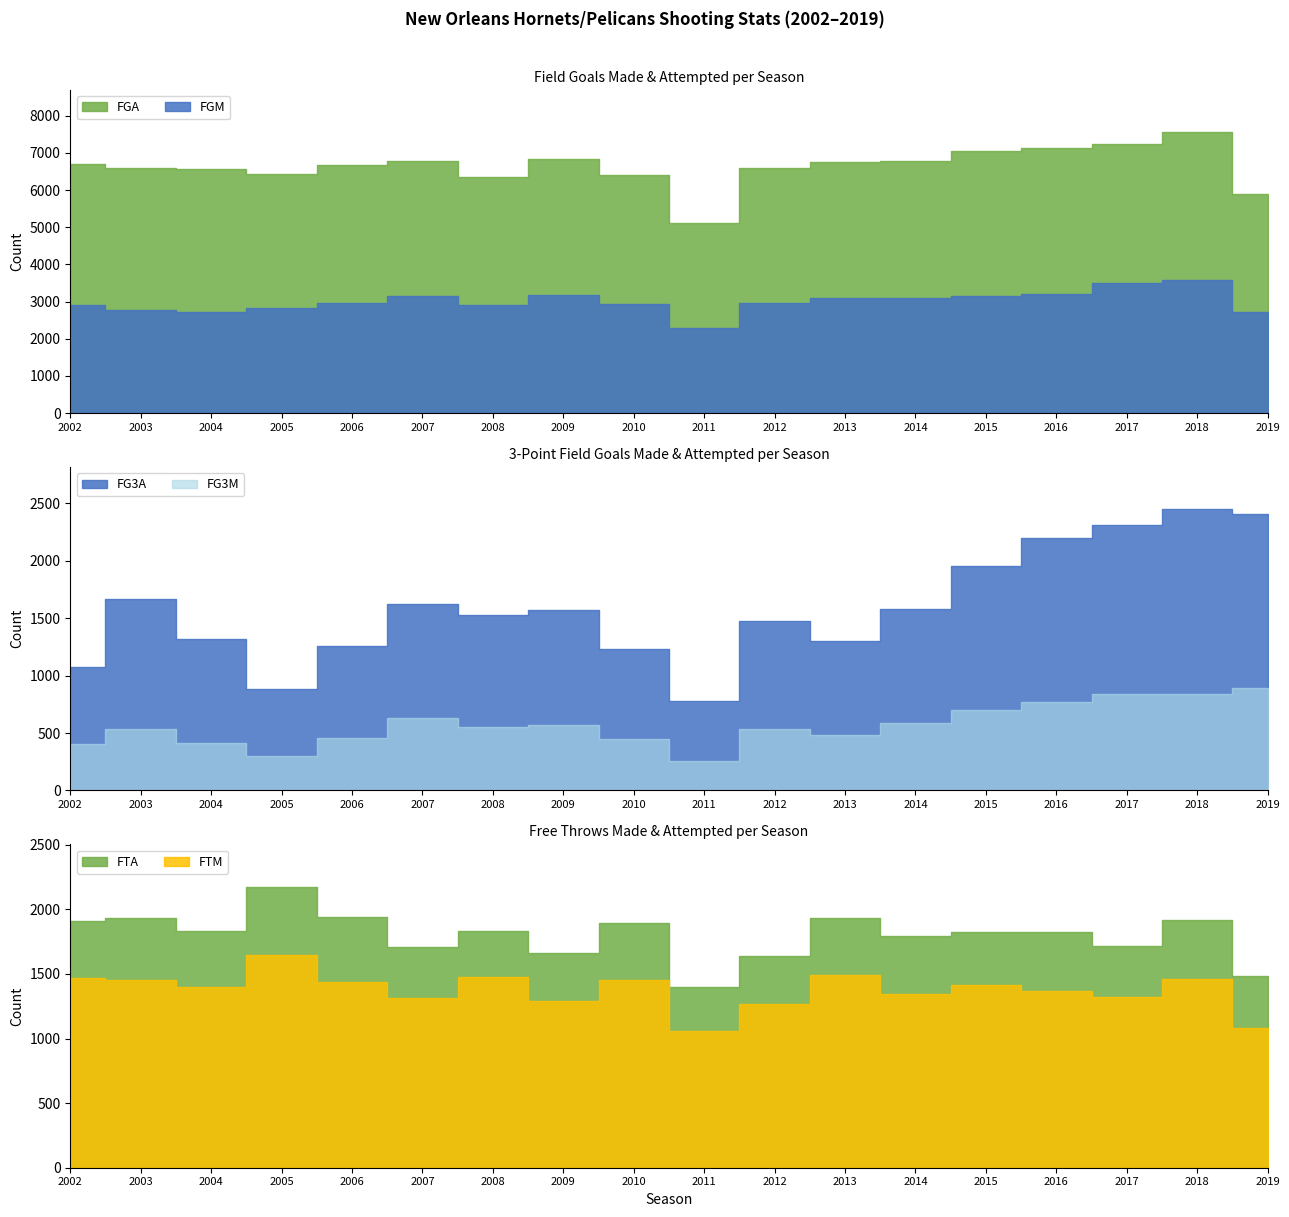

What is the highest value of the FGM series?

3581